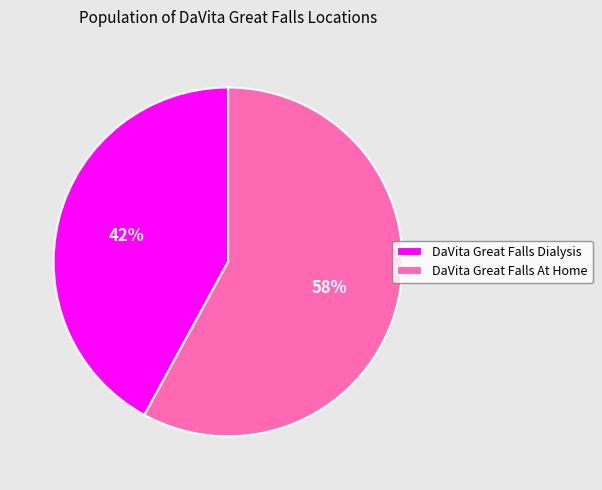

To the nearest percent, what is the average slice percentage?

50%